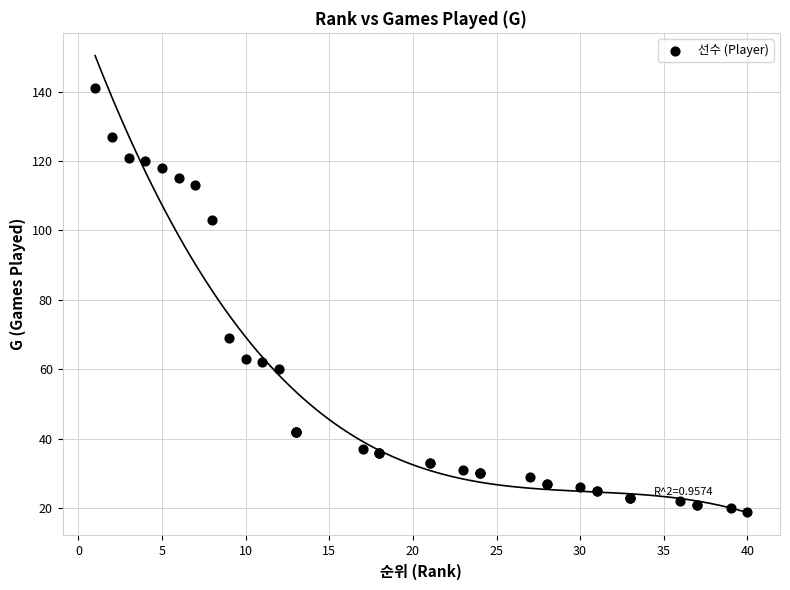

What Y value in the scatter plot is closest to 80?

69